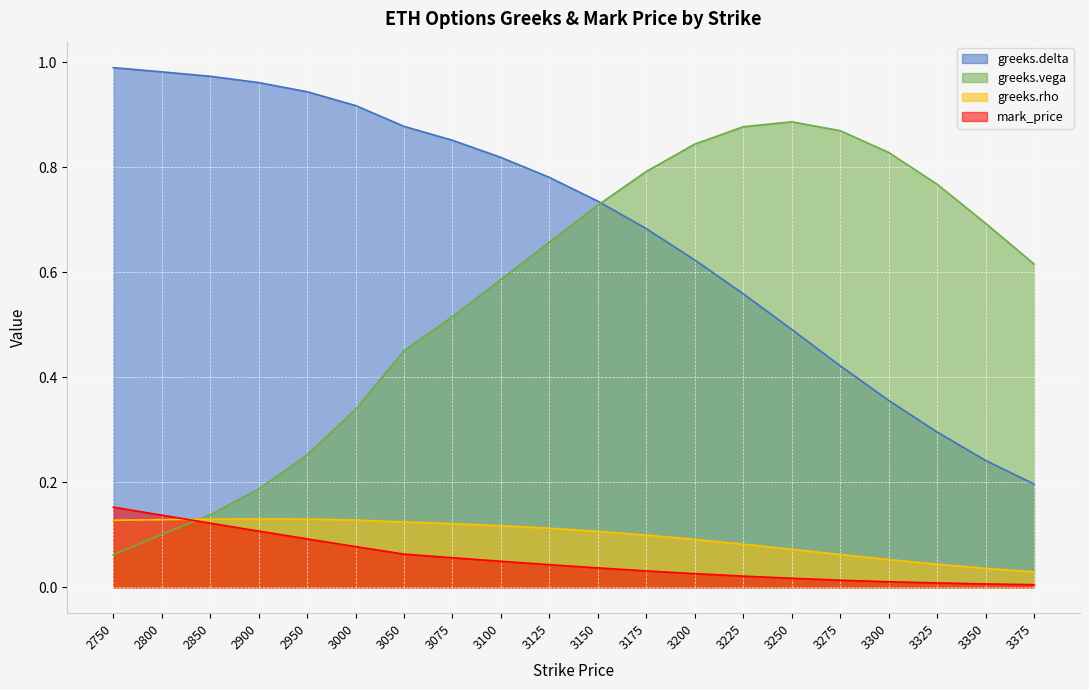

Which series changed the most between 3050 and 3300?

greeks.delta